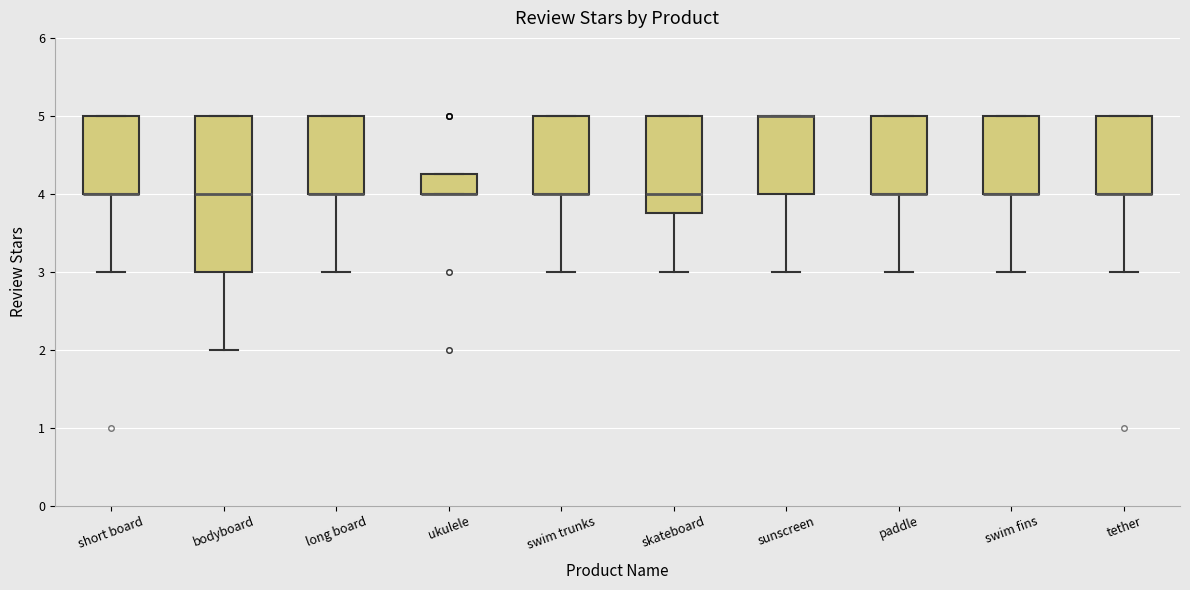

Which box is the tallest, from its lower edge to its upper edge?

bodyboard